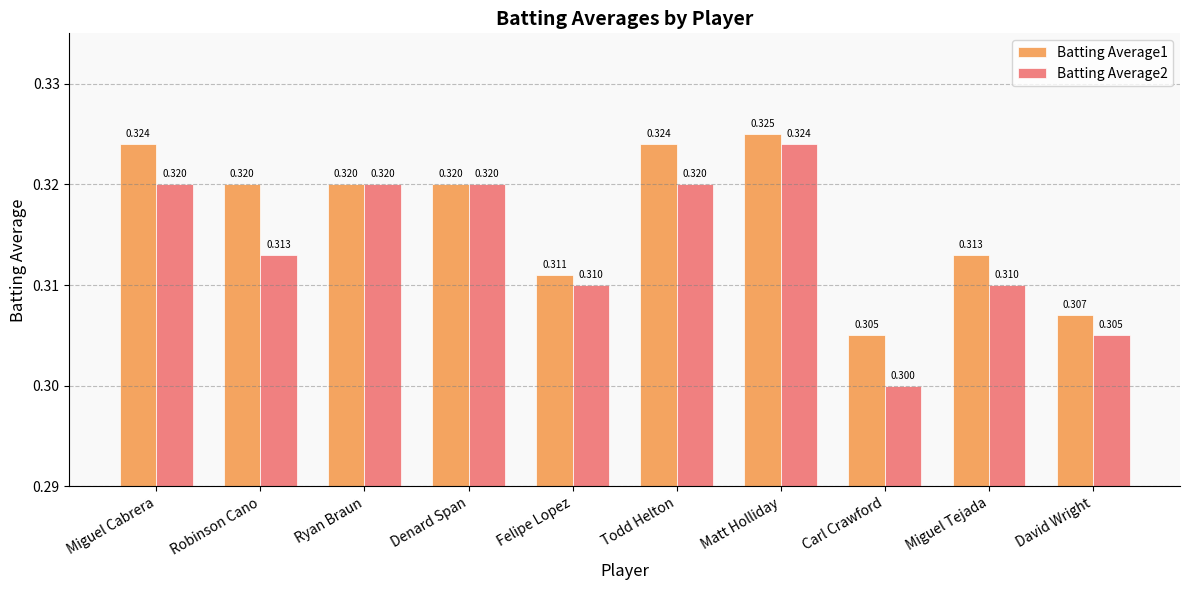

At which category does the chart reach its peak across all series?

Matt Holliday